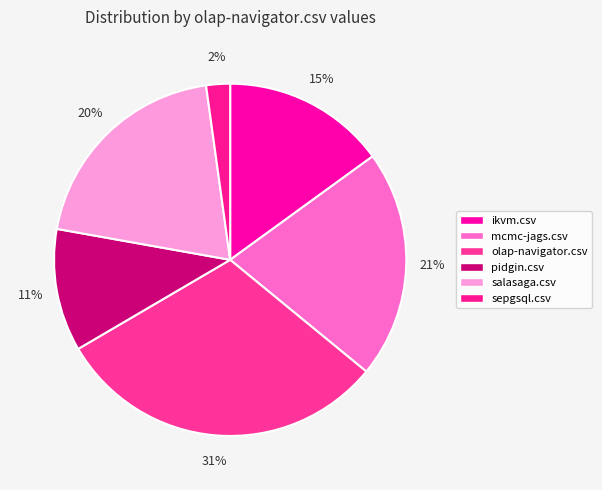

True or false: ikvm.csv accounts for 15% of the total.

True